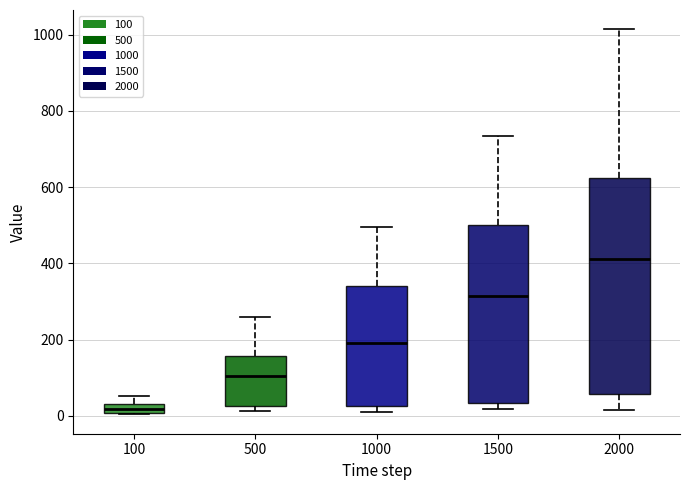

Where does the median line of the box at x = 1500 sit on the y-axis? The values are not printed on the chart, so give them approximately, as read against the axis.

320